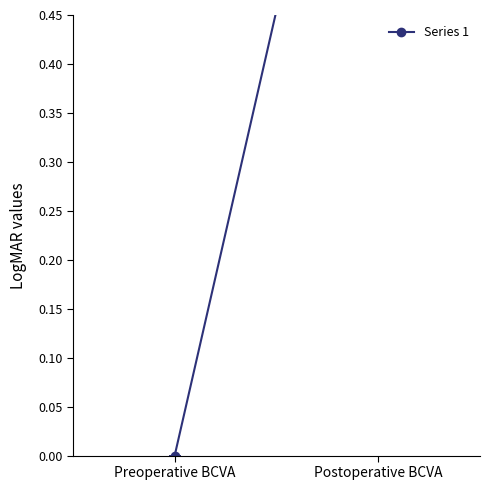

Reading left to right, what are all the values shown in this chart?

0.0	0.9